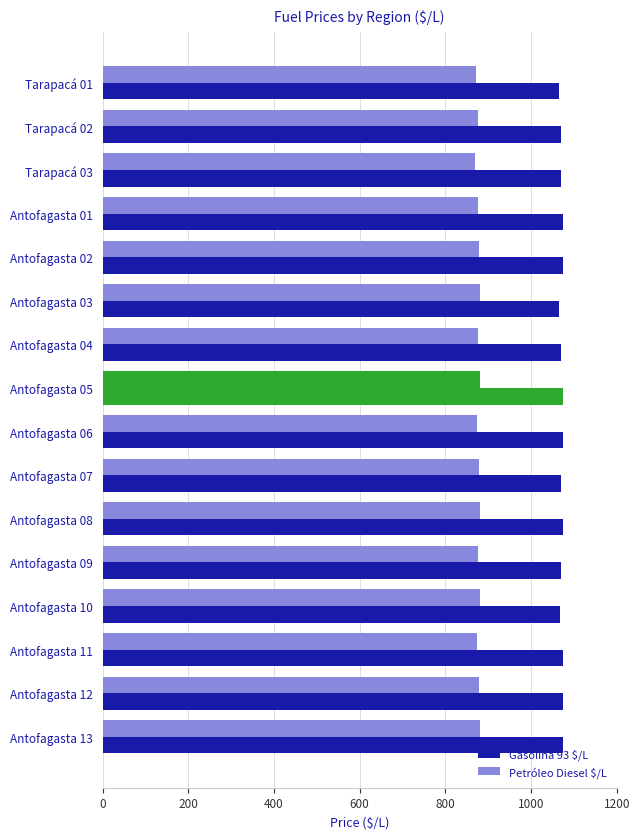

What is the value of the Gasolina 93 $/L bar at the 1st from the left?

1065